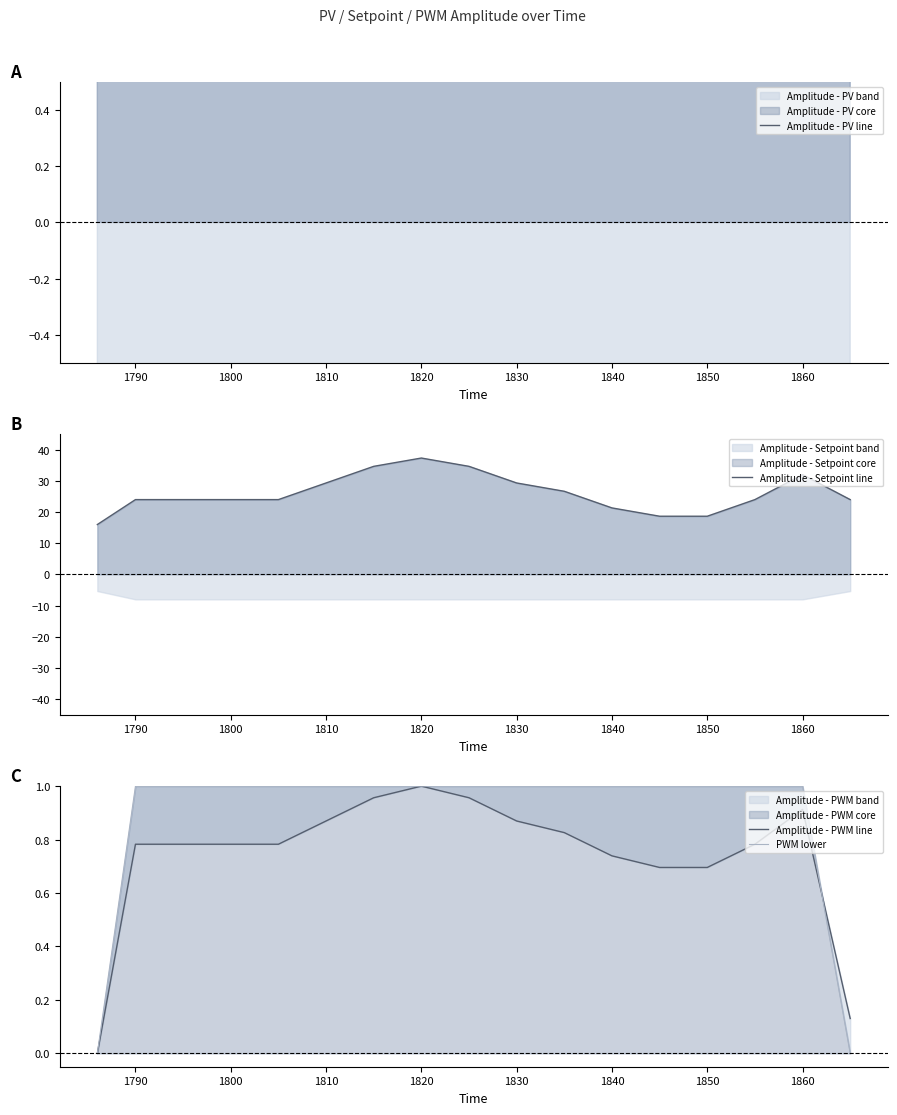

What is the difference between the Amplitude - PWM line values at 11 and 1860?

0.2